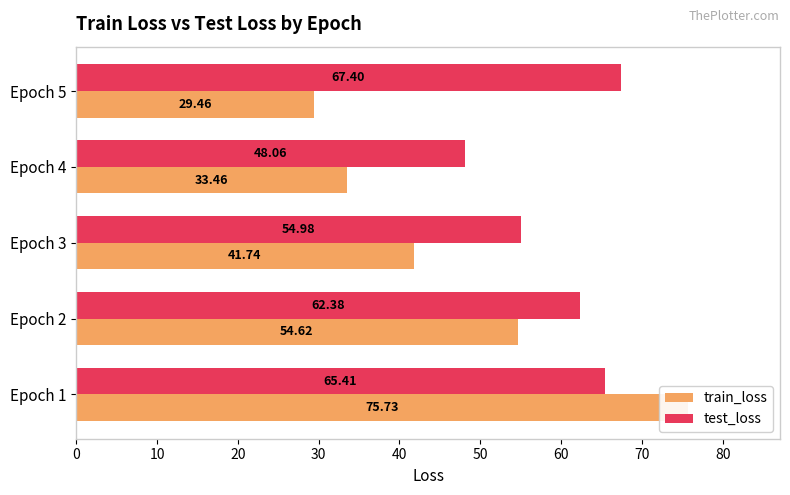

What are all the series names shown in the legend?

train_loss, test_loss